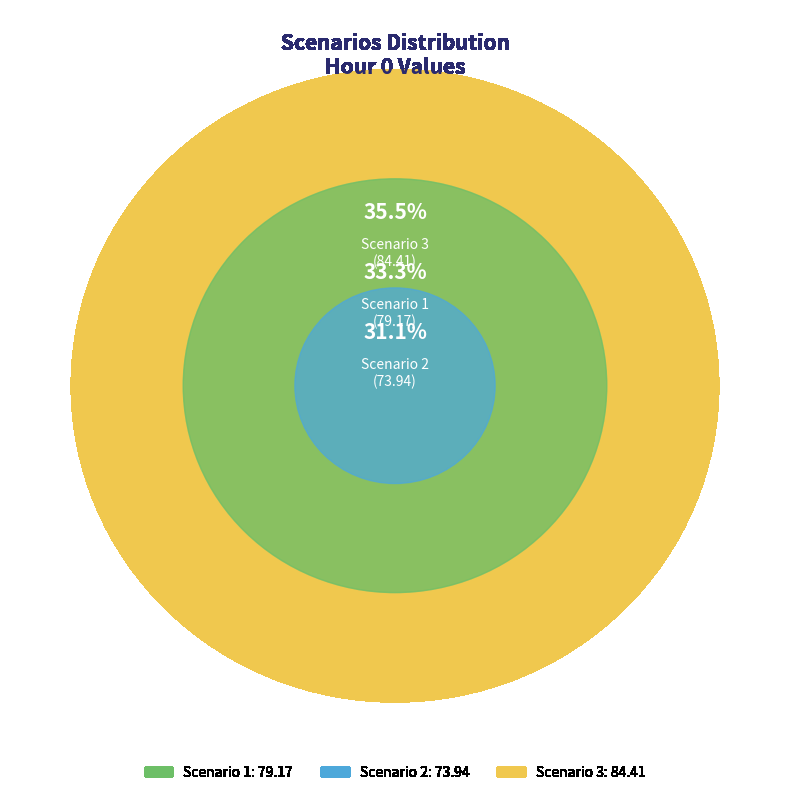

True or false: Scenario 1 accounts for 23% of the total.

False